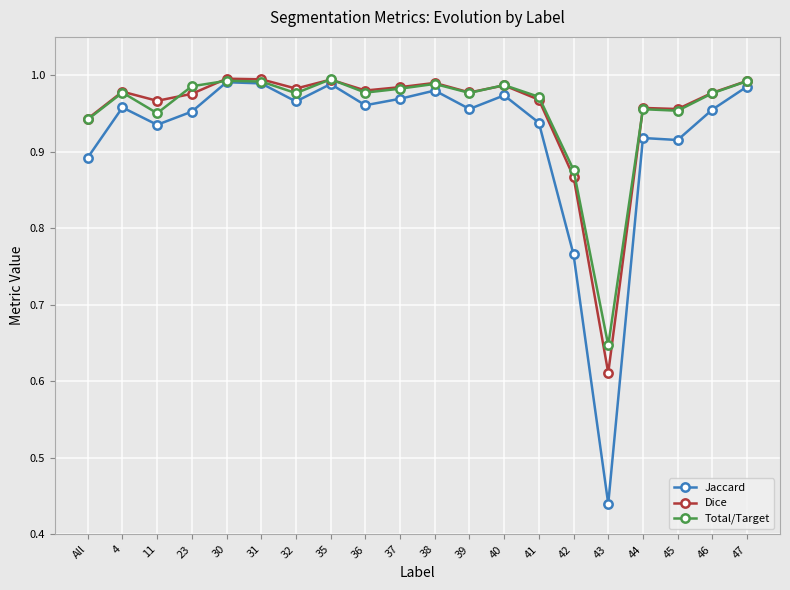

At 23, list the series in order from smallest to largest.

Jaccard, Dice, Total/Target